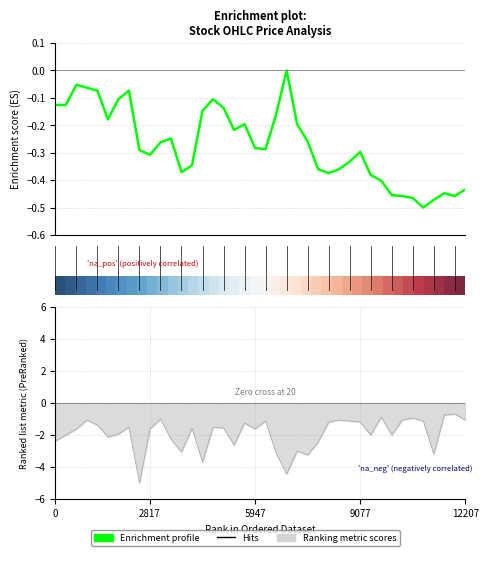

What is the average value of the Enrichment profile series?

-0.3